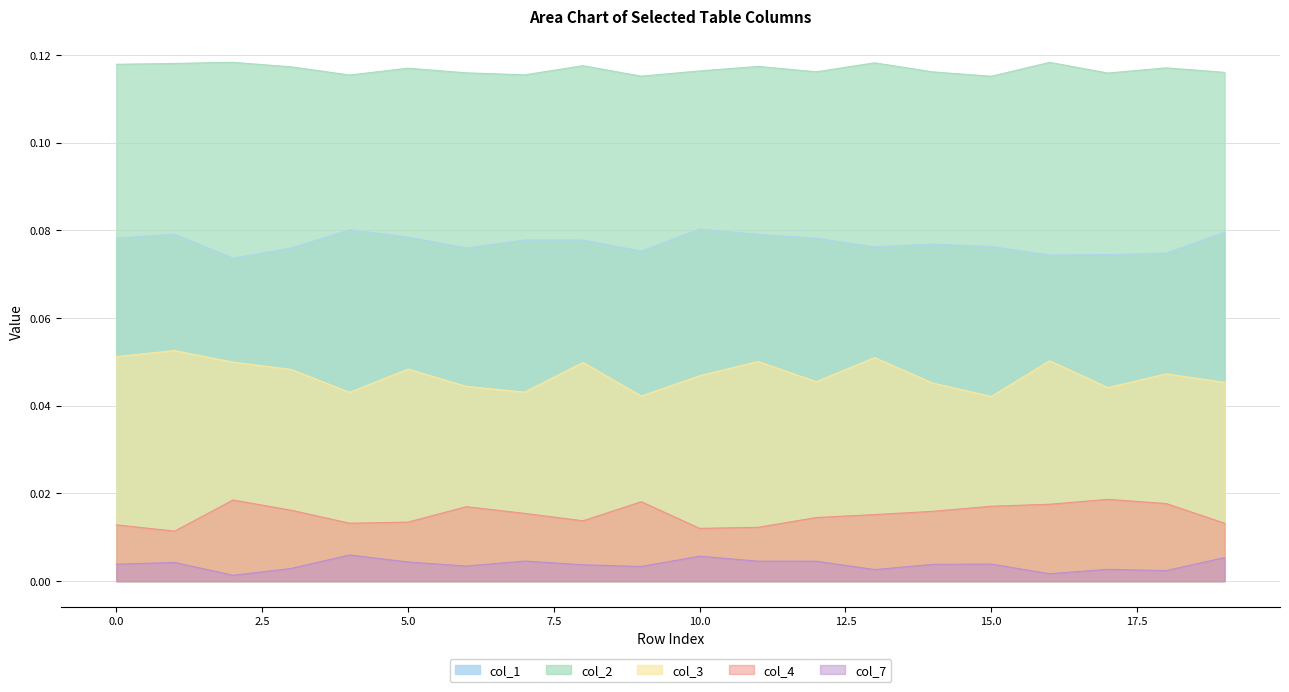

Reading left to right, transcribe all the data shown in this chart.

col_1: 0=0.1	1=0.1	2=0.1	3=0.1	4=0.1	5=0.1	6=0.1	7=0.1	8=0.1	9=0.1	10=0.1	11=0.1	12=0.1	13=0.1	14=0.1	15=0.1	16=0.1	17=0.1	18=0.1	19=0.1
col_2: 0=0.1	1=0.1	2=0.1	3=0.1	4=0.1	5=0.1	6=0.1	7=0.1	8=0.1	9=0.1	10=0.1	11=0.1	12=0.1	13=0.1	14=0.1	15=0.1	16=0.1	17=0.1	18=0.1	19=0.1
col_3: 0=0.1	1=0.1	2=0.0	3=0.0	4=0.0	5=0.0	6=0.0	7=0.0	8=0.0	9=0.0	10=0.0	11=0.1	12=0.0	13=0.1	14=0.0	15=0.0	16=0.1	17=0.0	18=0.0	19=0.0
col_4: 0=0.0	1=0.0	2=0.0	3=0.0	4=0.0	5=0.0	6=0.0	7=0.0	8=0.0	9=0.0	10=0.0	11=0.0	12=0.0	13=0.0	14=0.0	15=0.0	16=0.0	17=0.0	18=0.0	19=0.0
col_7: 0=0.0	1=0.0	2=0.0	3=0.0	4=0.0	5=0.0	6=0.0	7=0.0	8=0.0	9=0.0	10=0.0	11=0.0	12=0.0	13=0.0	14=0.0	15=0.0	16=0.0	17=0.0	18=0.0	19=0.0